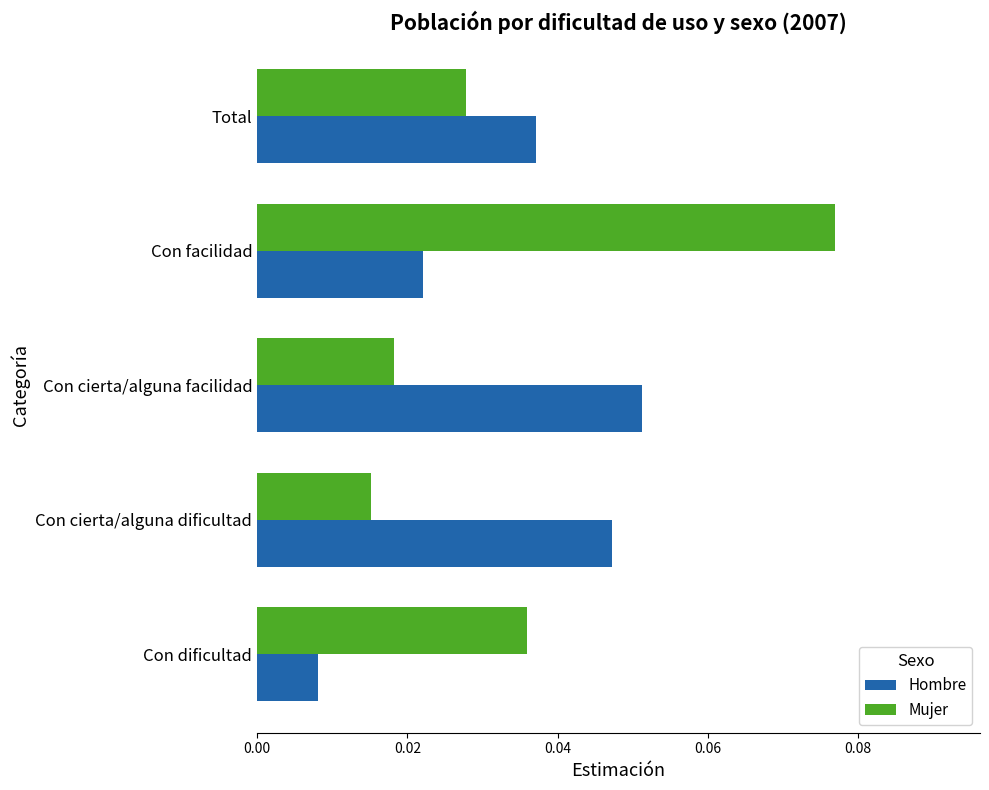

At which category does the chart reach its minimum across all series?

Con dificultad